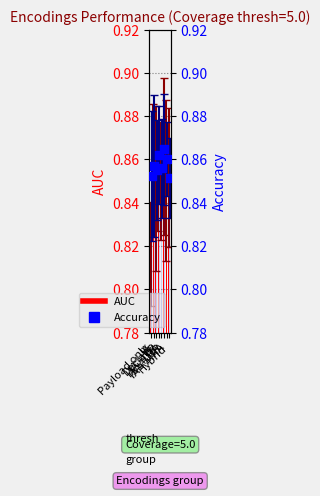

Is the value of AUC at IA greater than the value of Accuracy (bar) at IA + MRA?

No